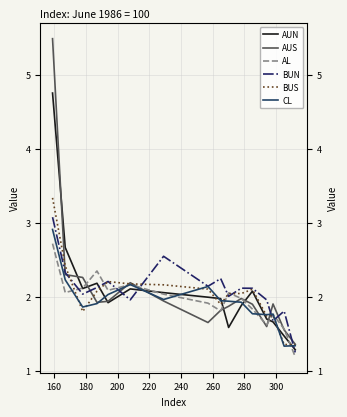

How many interior local peaks does the AL series have?

4